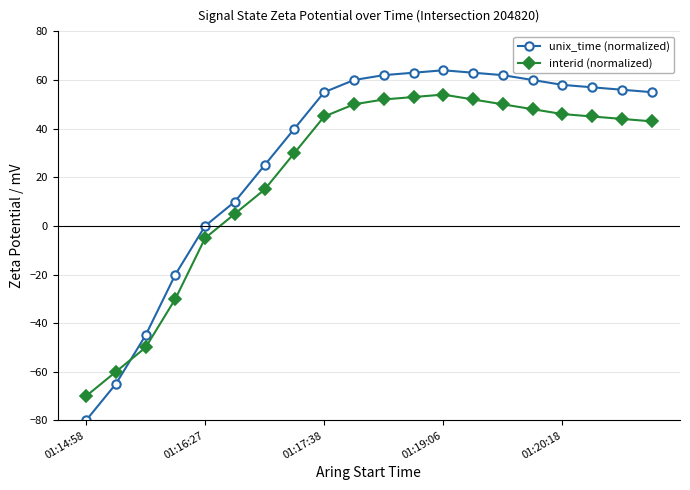

Which series has the largest range (max minus min)?

unix_time (normalized)